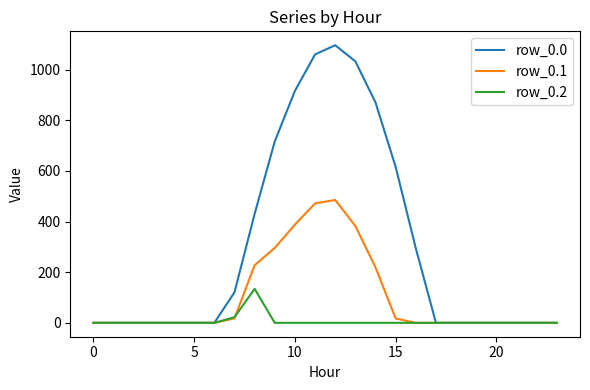

What is the highest value of the row_0.0 series?

1096.7